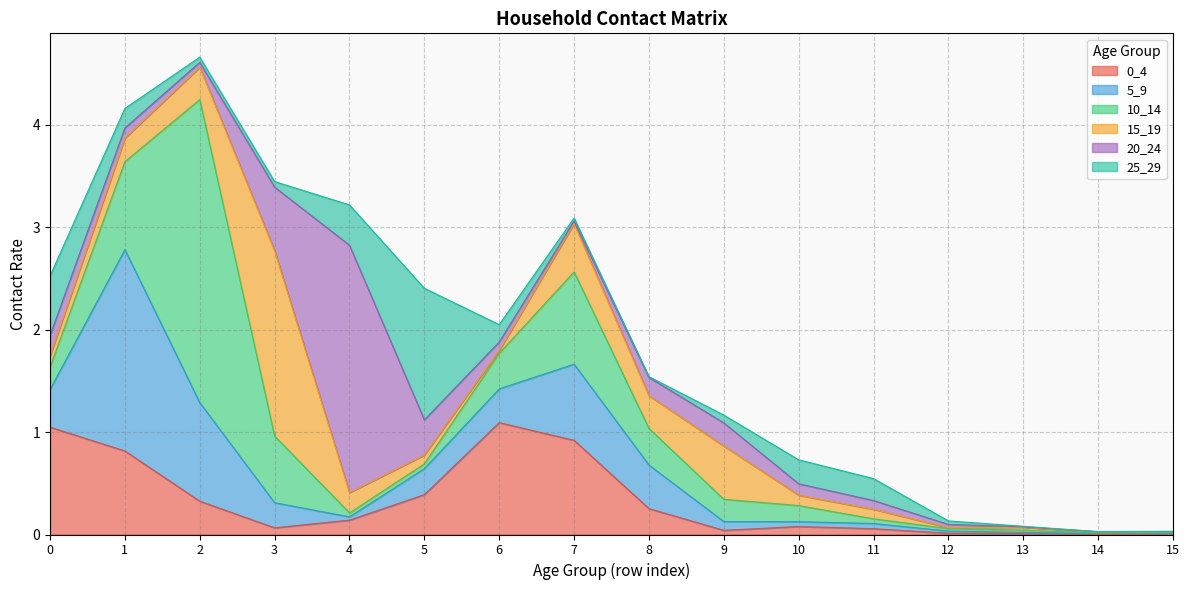

Reading left to right, transcribe all the data shown in this chart.

0_4: 1.0	0.8	0.3	0.1	0.1	0.4	1.1	0.9	0.3	0.0	0.1	0.1	0.0	0.0	0.0	0.0
5_9: 0.4	2.0	1.0	0.2	0.0	0.3	0.3	0.7	0.4	0.1	0.0	0.1	0.0	0.0	0.0	0.0
10_14: 0.2	0.9	3.0	0.7	0.0	0.0	0.3	0.9	0.4	0.2	0.2	0.0	0.0	0.0	0.0	0.0
15_19: 0.1	0.2	0.3	1.8	0.2	0.1	0.0	0.5	0.3	0.5	0.1	0.1	0.0	0.0	0.0	0.0
20_24: 0.2	0.1	0.0	0.6	2.4	0.3	0.1	0.0	0.2	0.2	0.1	0.1	0.0	0.0	0.0	0.0
25_29: 0.6	0.2	0.1	0.1	0.4	1.3	0.2	0.0	0.0	0.1	0.2	0.2	0.0	0.0	0.0	0.0